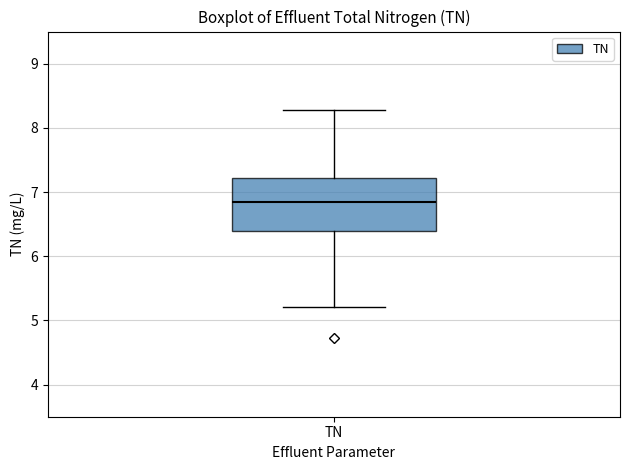

Read this box plot against the y-axis: the position of the median line, the range covered by the box, and the ends of both whiskers. The values are not printed on the chart, so give them approximately, as read against the axis.

median 6.8, box 6.4 to 7.2, whiskers 5.2 to 8.3